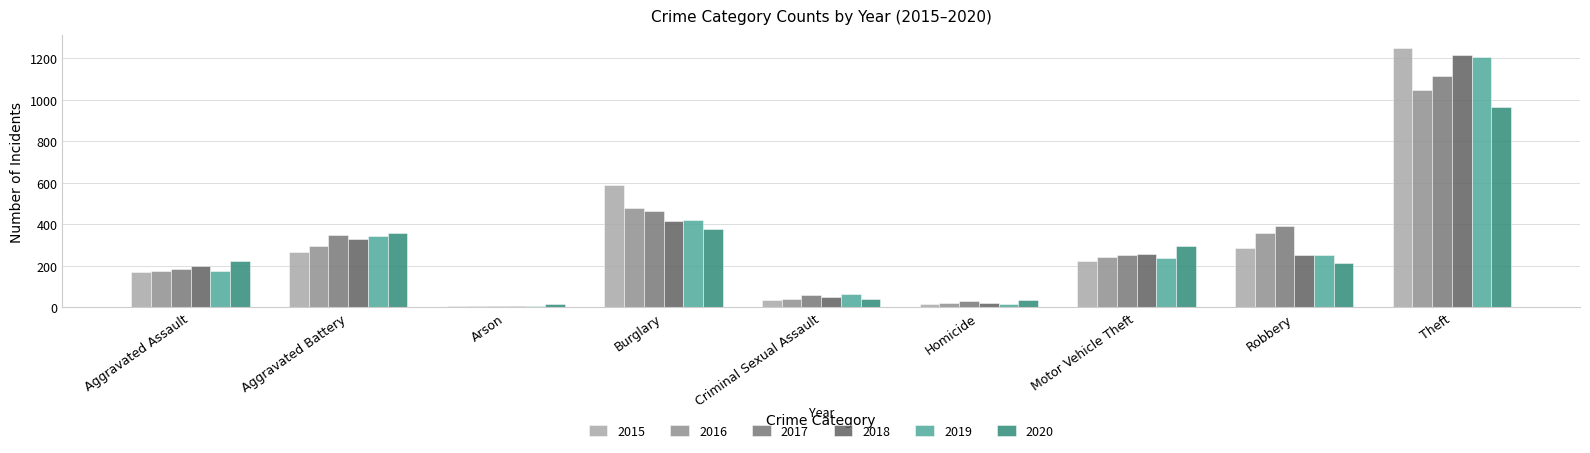

What is the label of the 8th bar from the left?

Robbery